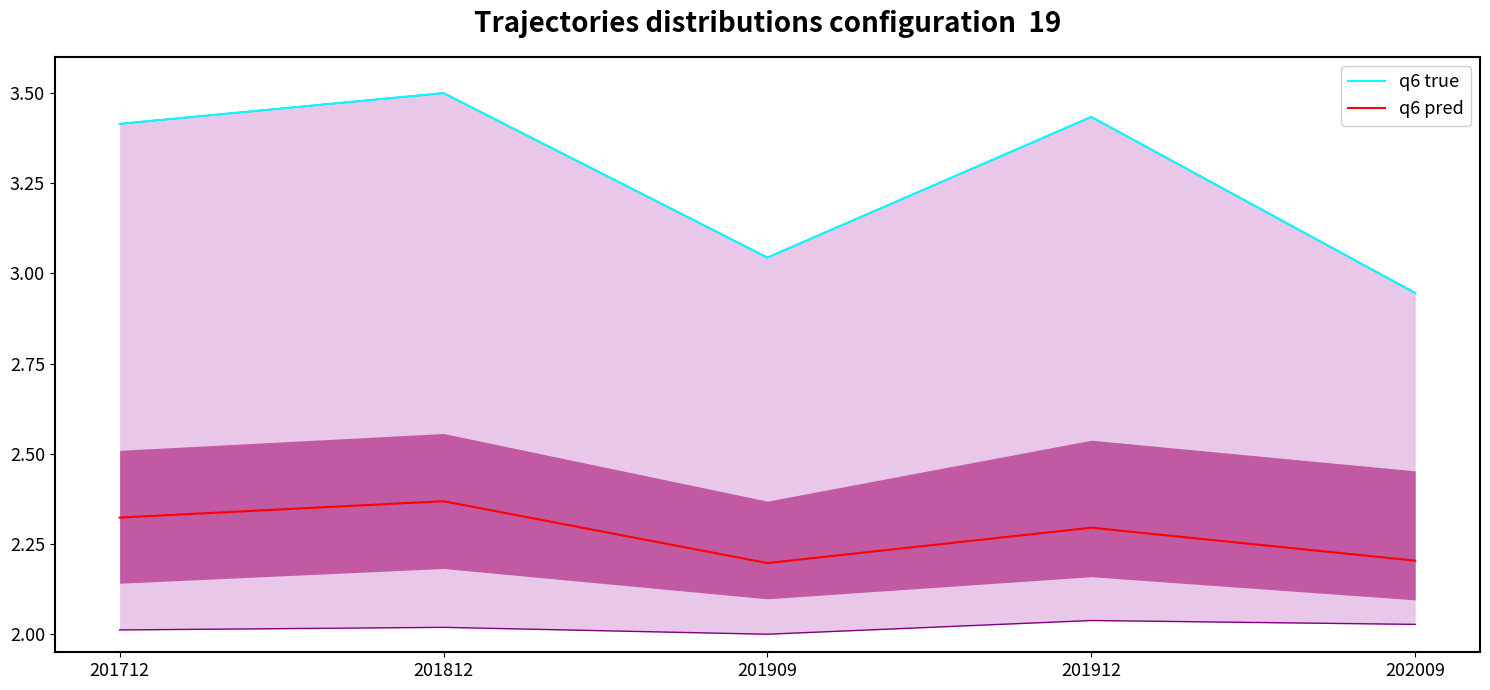

True or false: q6 true and q6 pred cross at least once.

False